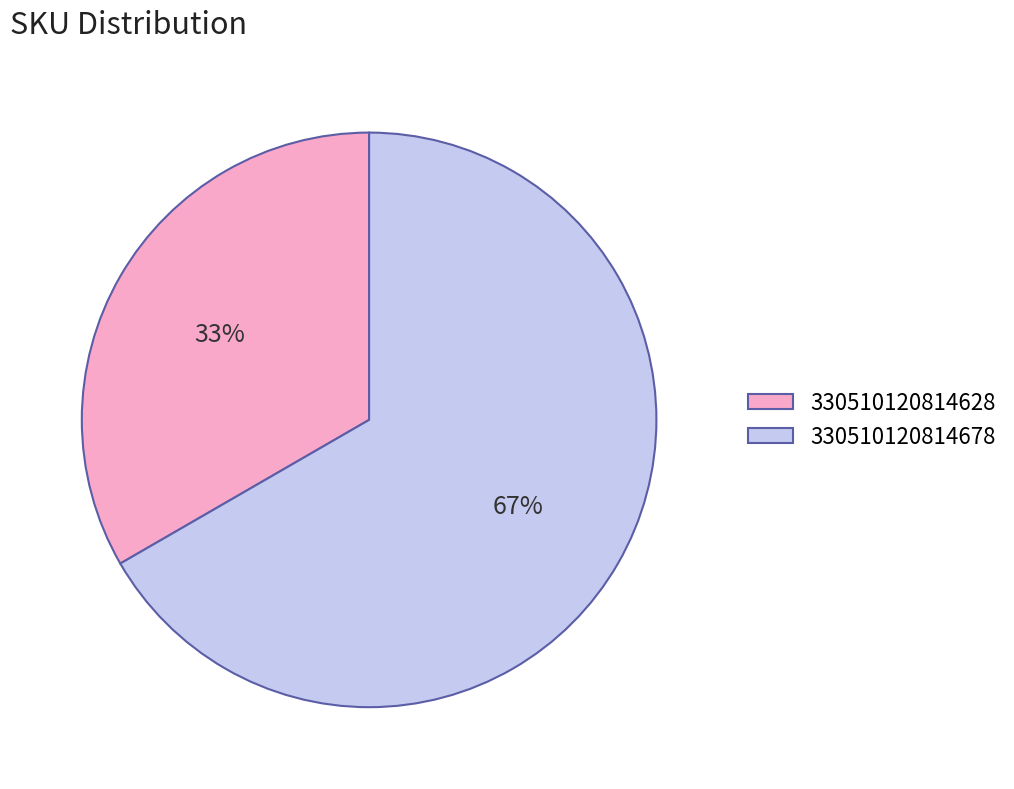

Does any single category account for the majority?

Yes